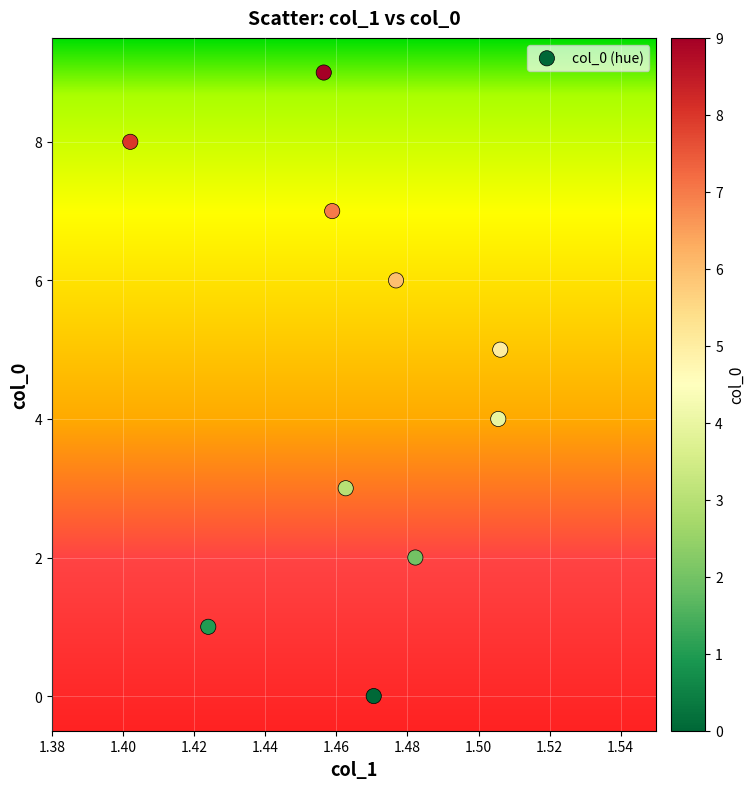

What is the range of Y values (max minus min)?

9